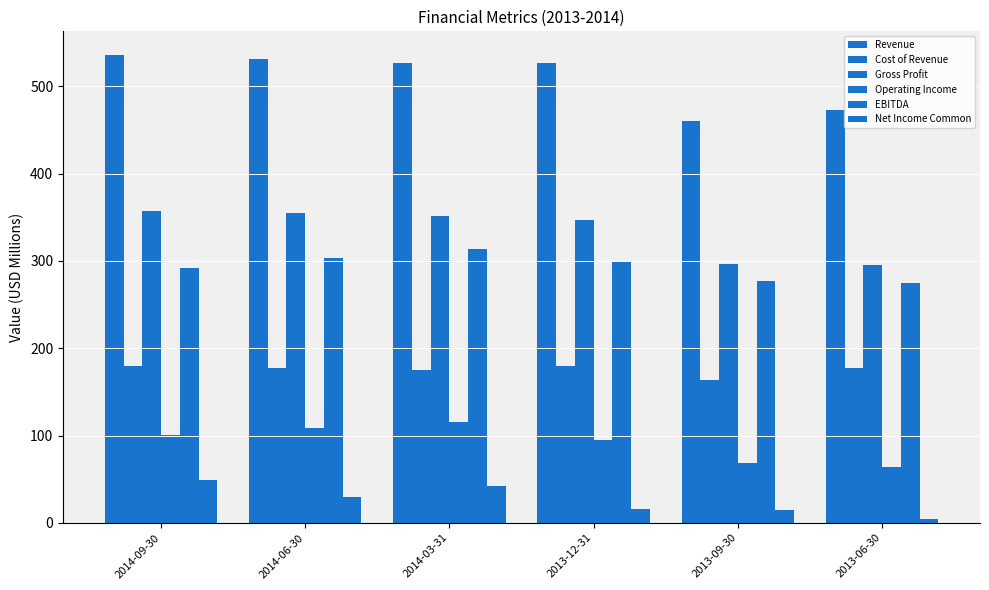

What position from the left is 2013-12-31?

4